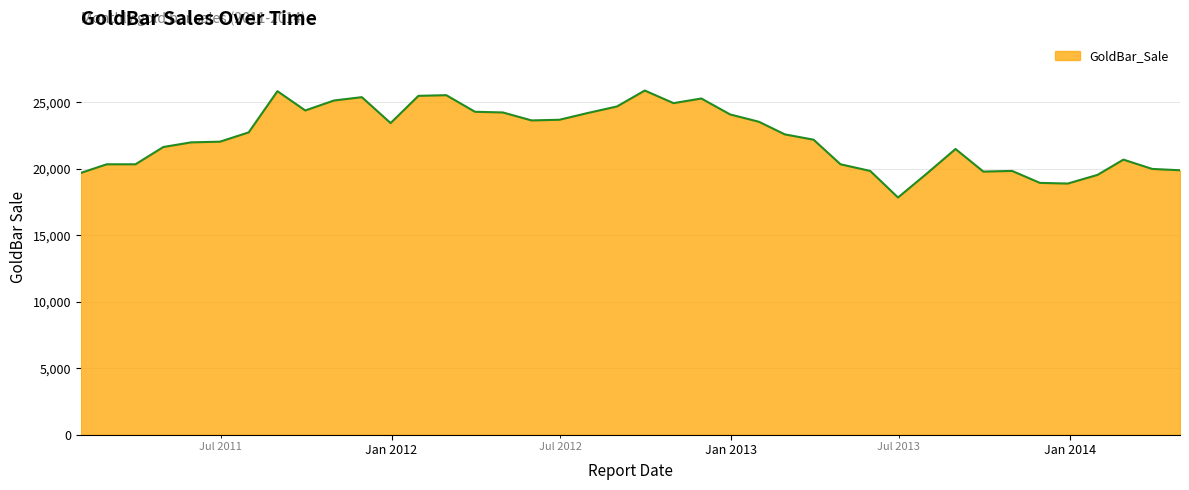

What is the maximum value shown in the chart?

25900